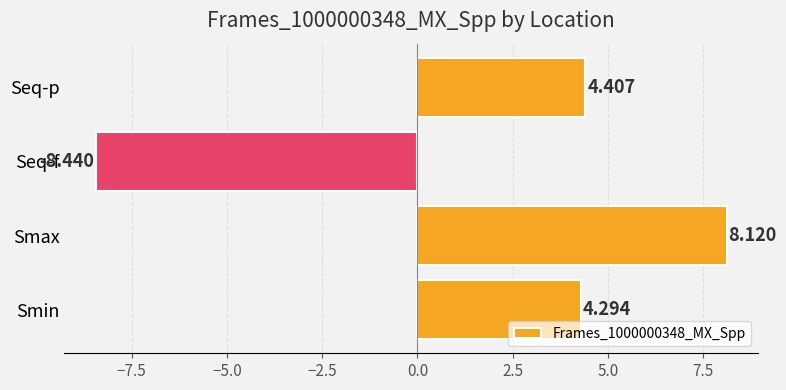

List the labels in order of value, smallest first.

Seq-f, Smin, Seq-p, Smax